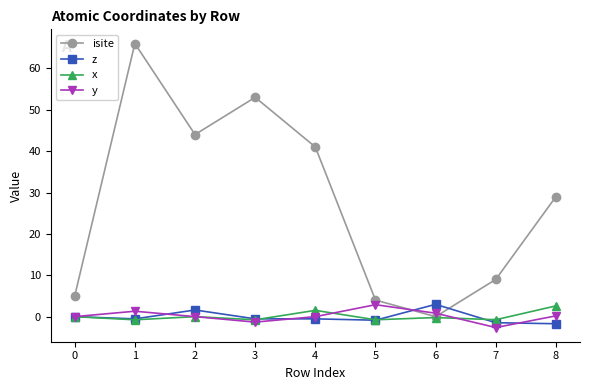

What are all the series names shown in the legend?

isite, z, x, y